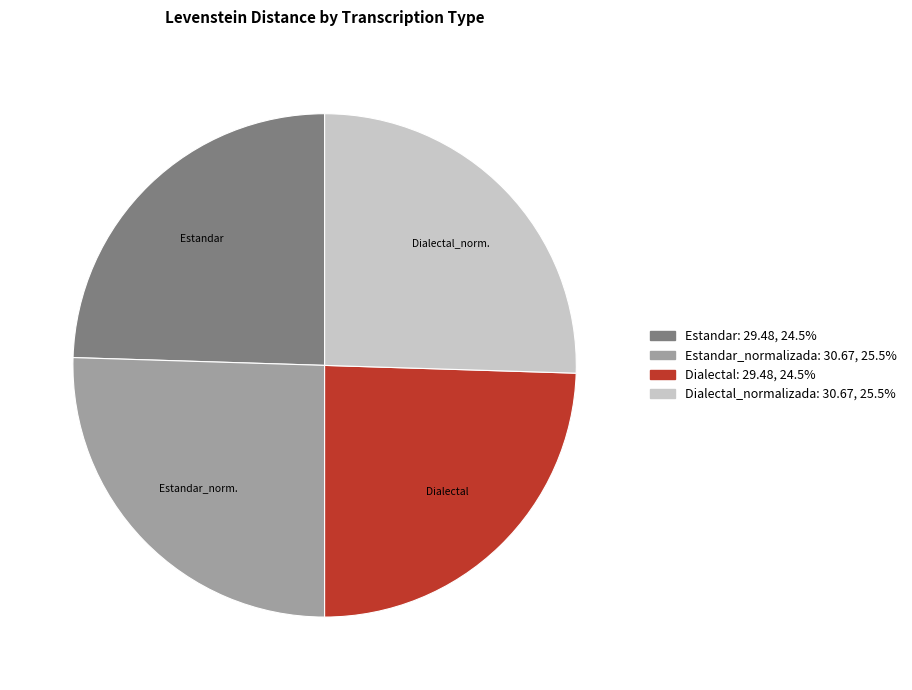

How many segments does this pie chart have?

4